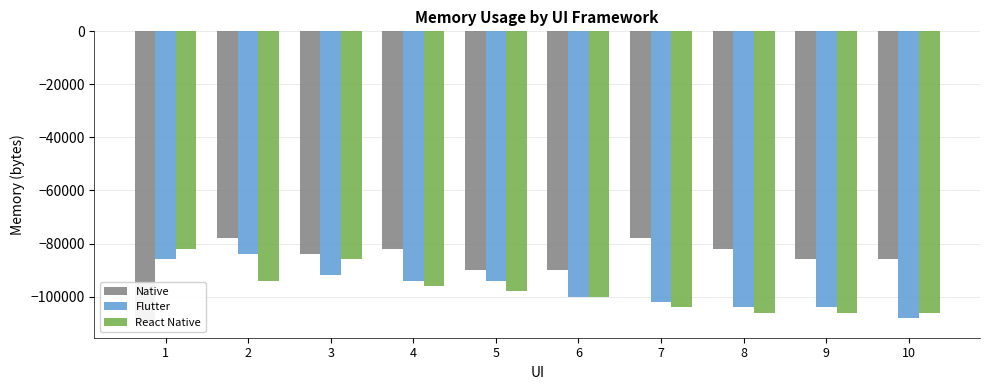

Reading right to left, extract all data points from this chart.

Native: 10=-86000	9=-86000	8=-82000	7=-78000	6=-90000	5=-90000	4=-82000	3=-84000	2=-78000	1=-110000
Flutter: 10=-108000	9=-104000	8=-104000	7=-102000	6=-100000	5=-94000	4=-94000	3=-92000	2=-84000	1=-86000
React Native: 10=-106000	9=-106000	8=-106000	7=-104000	6=-100000	5=-98000	4=-96000	3=-86000	2=-94000	1=-82000